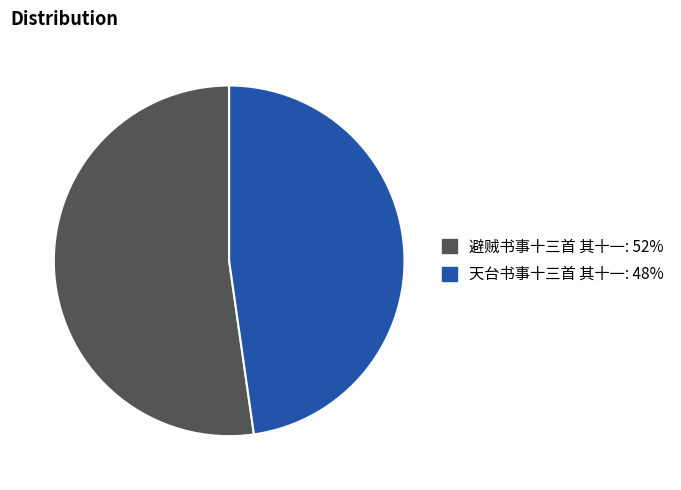

Count the number of slices in the pie.

2